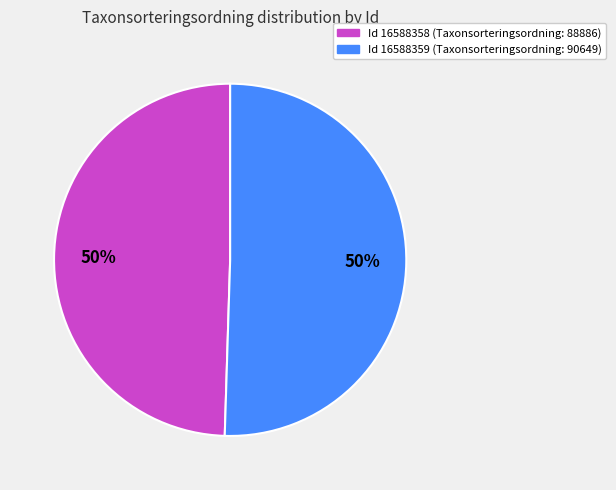

To the nearest percent, what is the average slice percentage?

50%